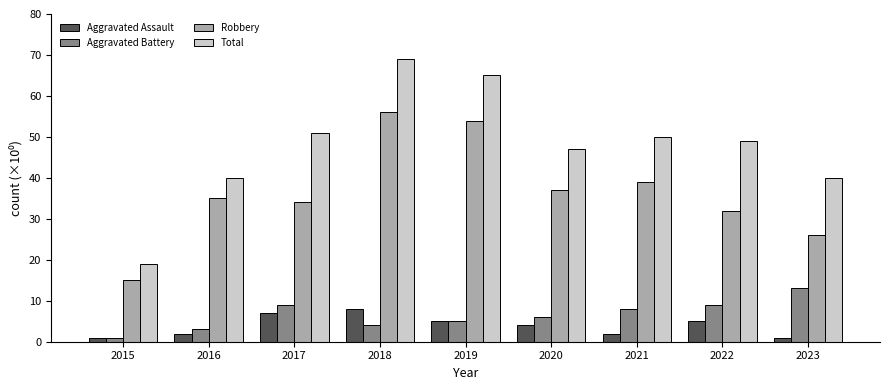

The value of Robbery at 2019 is 86. True or false?

False